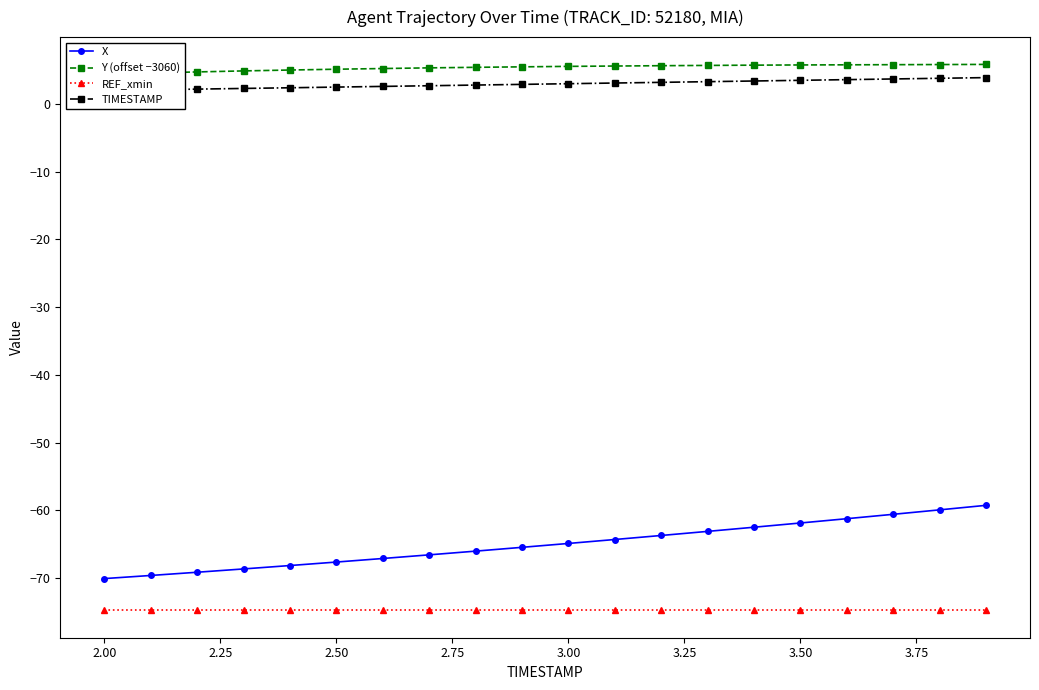

True or false: TIMESTAMP has more than 0 interior local peaks.

False